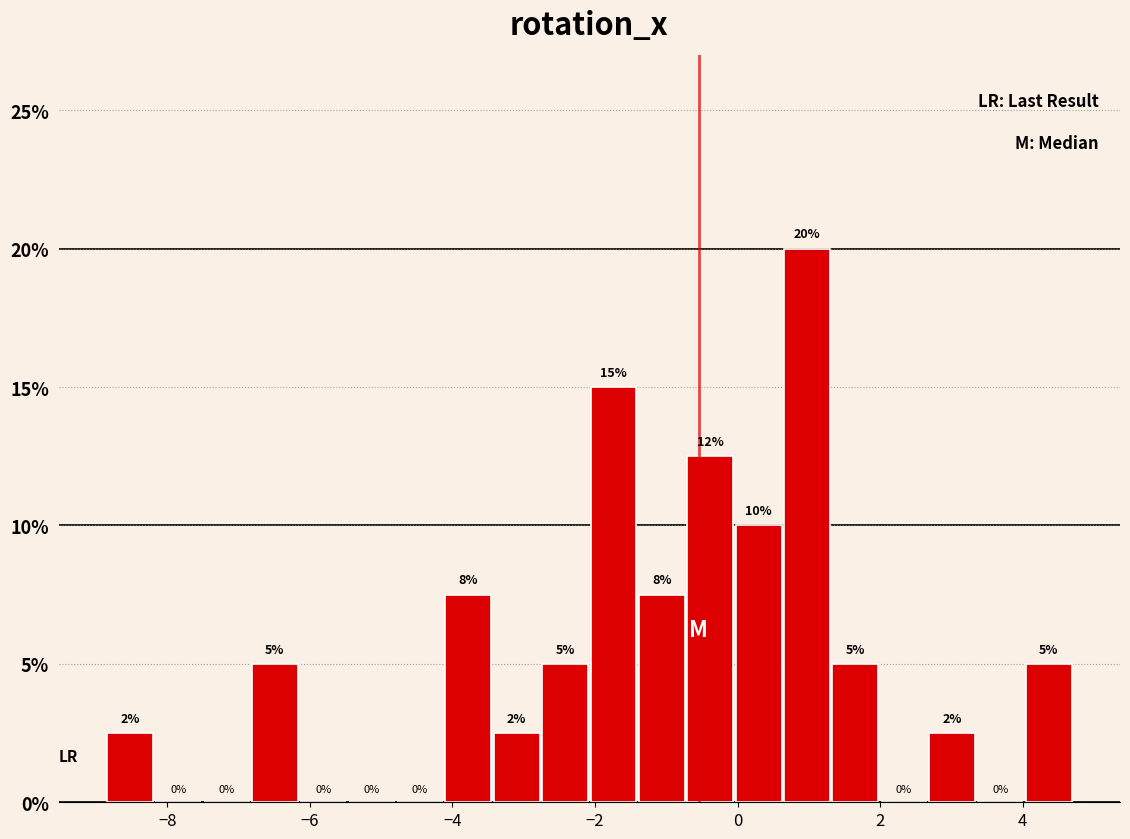

Around what value on the x-axis is the tallest bar? Give the approximate position of its centre, as read against the axis.

1.0